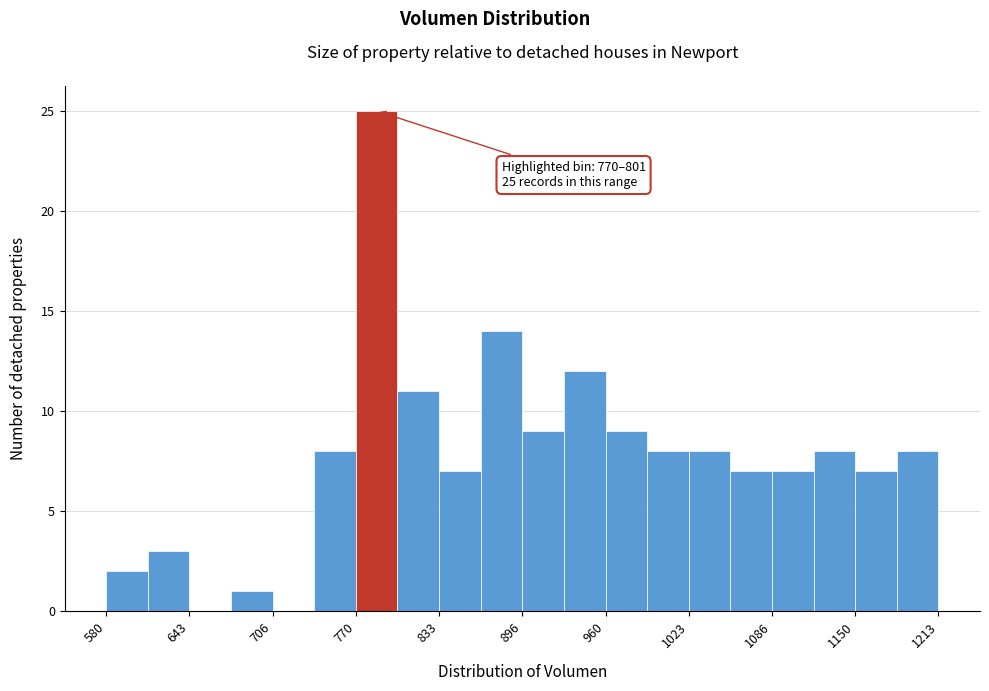

Around what value on the x-axis is the tallest bar? Give the approximate position of its centre, as read against the axis.

790